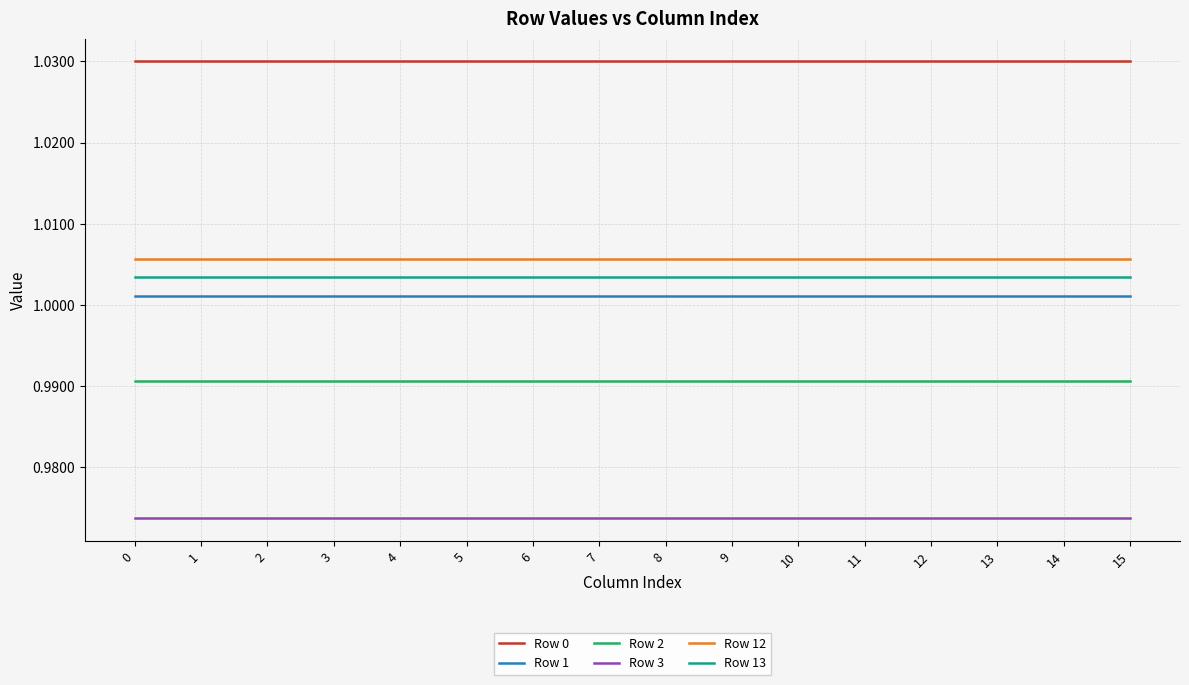

What is the total value across all series at 13?

6.0